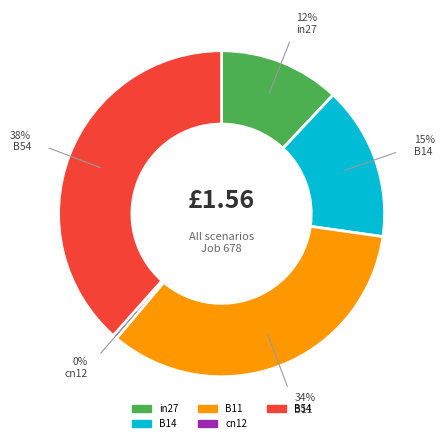

How many segments does this pie chart have?

5